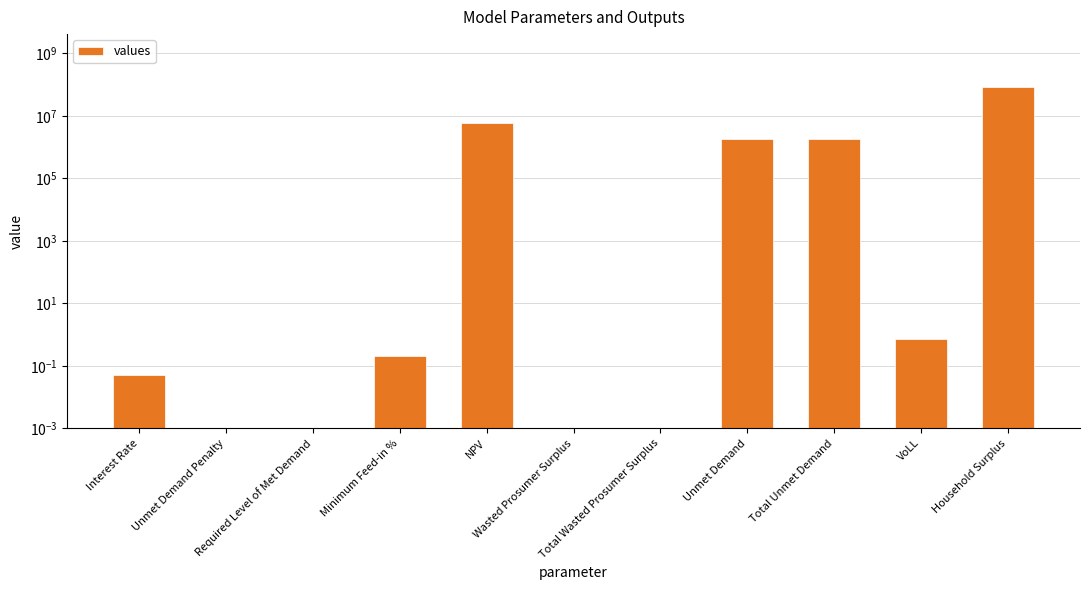

What is the sum of all values?

92401225.7